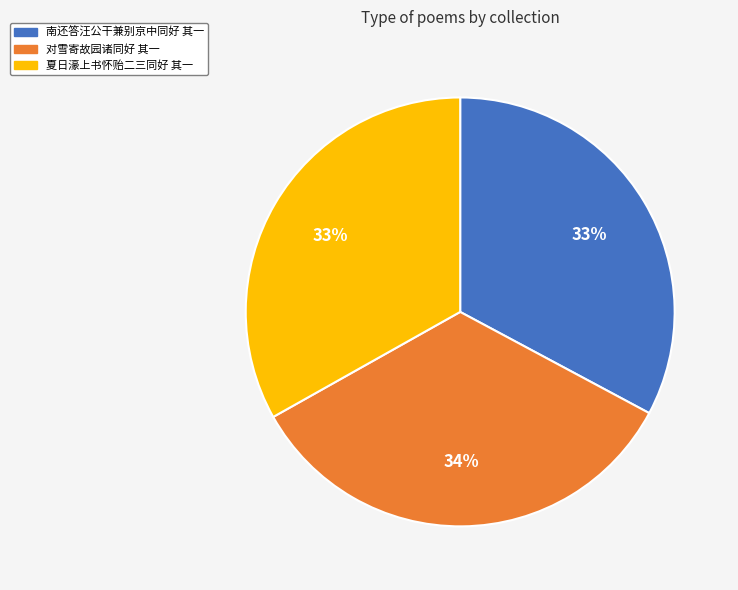

Does any single category account for the majority?

No